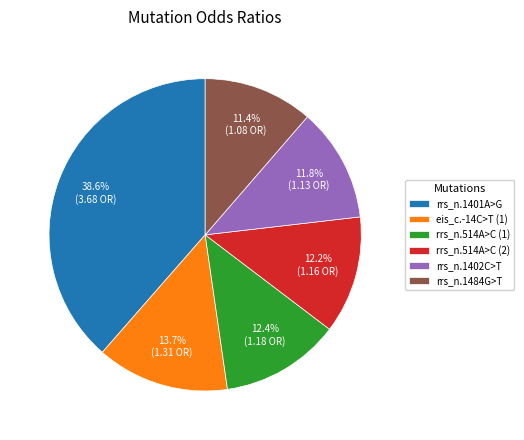

What is the largest slice in the pie chart?

rrs_n.1401A>G